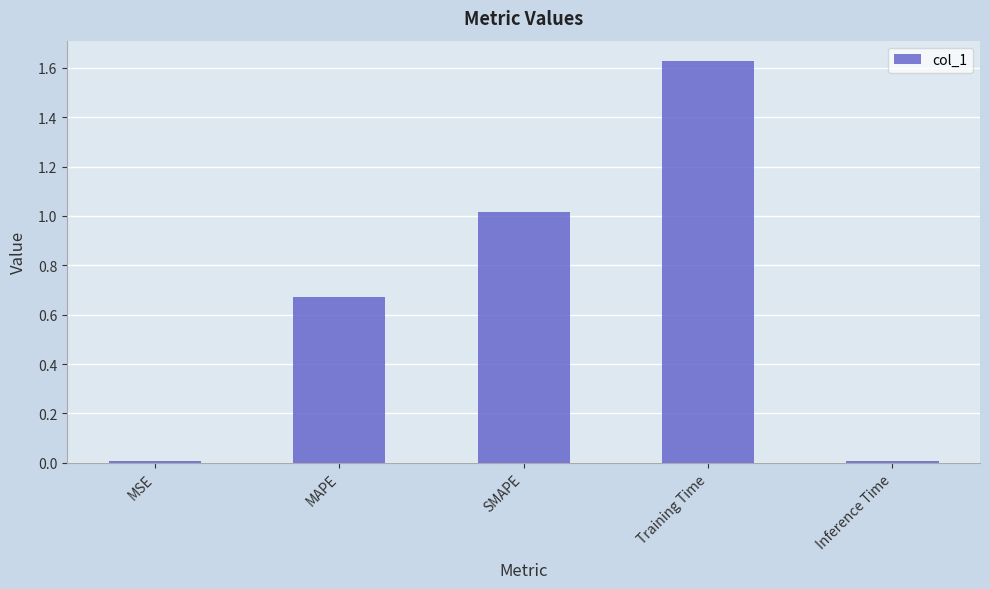

What is the change in value from Training Time to Inference Time?

-1.6